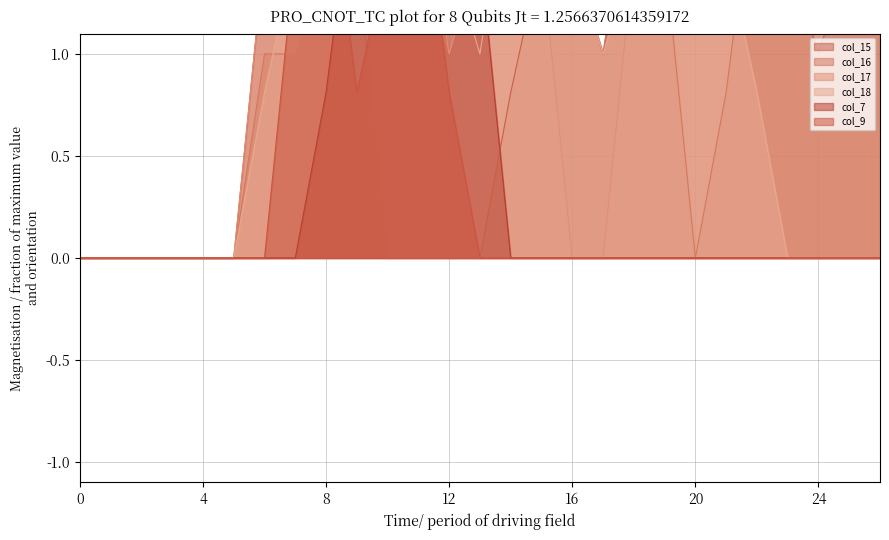

Reading right to left, what are all the values shown in this chart?

col_15: 26=1.5	25=1.5	24=1.0	23=1.5	22=2.0	21=1.5	20=1.5	19=2.0	18=2.0	17=1.0	16=1.5	15=1.5	14=0.8	13=0.0	12=0.0	11=0.0	10=0.0	9=1.5	8=2.0	7=1.5	6=1.5	5=0.0	4=0.0	3=0.0	2=0.0	1=0.0	0=0.0
col_16: 26=1.5	25=2.0	24=1.5	23=2.0	22=2.0	21=0.8	20=0.0	19=1.5	18=2.0	17=1.0	16=1.5	15=2.0	14=2.0	13=1.5	12=1.0	11=1.5	10=1.5	9=2.0	8=1.5	7=1.0	6=1.0	5=0.0	4=0.0	3=0.0	2=0.0	1=0.0	0=0.0
col_17: 26=0.8	25=1.5	24=1.5	23=1.5	22=2.0	21=2.0	20=1.5	19=2.0	18=1.5	17=0.0	16=0.0	15=1.5	14=2.0	13=1.5	12=1.0	11=2.0	10=2.0	9=1.5	8=1.5	7=2.0	6=1.5	5=0.0	4=0.0	3=0.0	2=0.0	1=0.0	0=0.0
col_18: 26=0.0	25=0.0	24=0.0	23=0.0	22=0.8	21=1.5	20=1.5	19=1.5	18=1.5	17=1.0	16=1.5	15=2.0	14=2.0	13=1.0	12=1.5	11=2.0	10=2.0	9=1.5	8=1.5	7=1.5	6=0.8	5=0.0	4=0.0	3=0.0	2=0.0	1=0.0	0=0.0
col_7: 26=0.0	25=0.0	24=0.0	23=0.0	22=0.0	21=0.0	20=0.0	19=0.0	18=0.0	17=0.0	16=0.0	15=0.0	14=0.0	13=1.5	12=2.0	11=1.5	10=2.0	9=2.0	8=0.8	7=0.0	6=0.0	5=0.0	4=0.0	3=0.0	2=0.0	1=0.0	0=0.0
col_9: 26=0.0	25=0.0	24=0.0	23=0.0	22=0.0	21=0.0	20=0.0	19=0.0	18=0.0	17=0.0	16=0.0	15=0.0	14=0.0	13=0.0	12=0.8	11=2.0	10=1.5	9=0.8	8=2.0	7=1.5	6=0.0	5=0.0	4=0.0	3=0.0	2=0.0	1=0.0	0=0.0